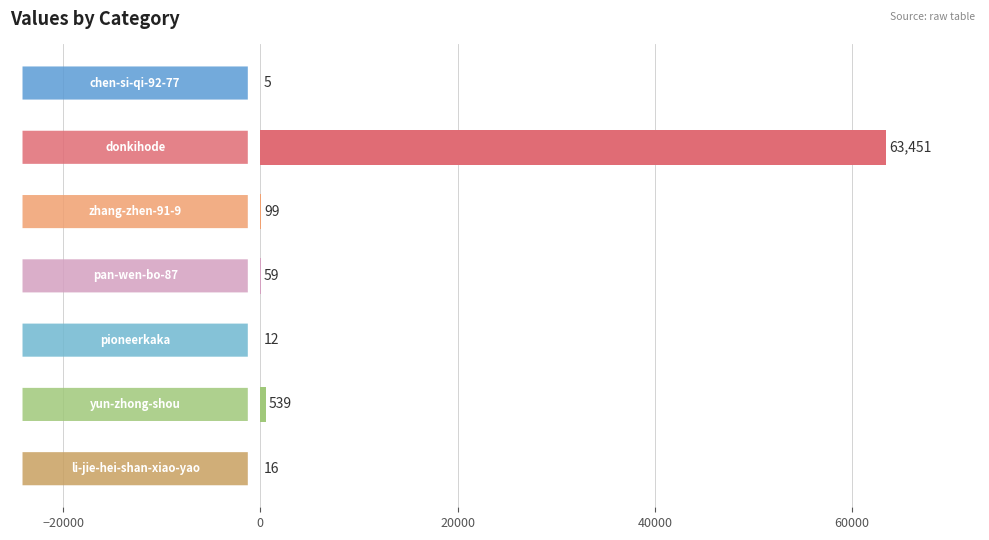

What is the sum of all values?

64181